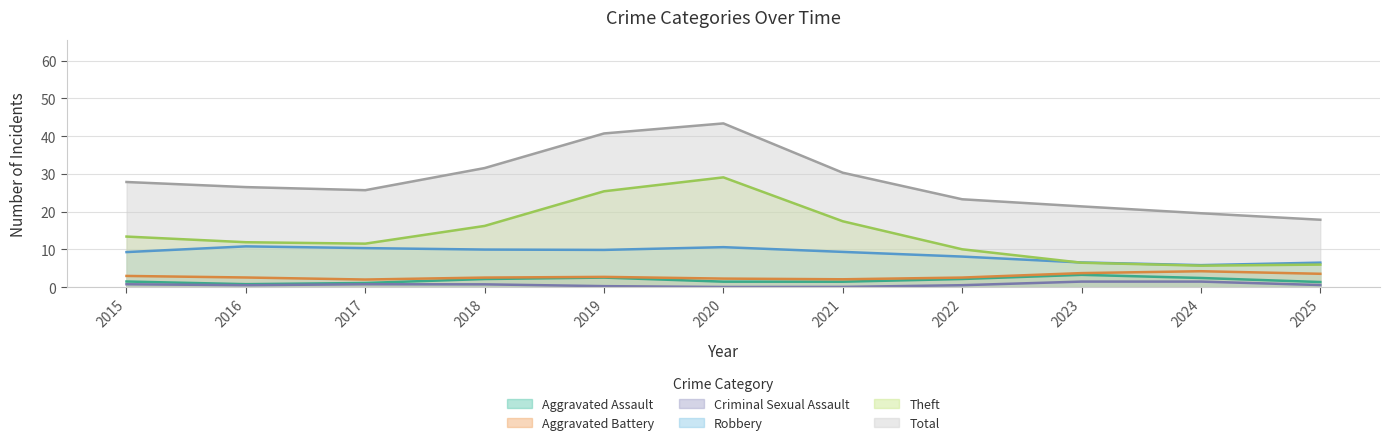

What value does the Total series have at 2022?

23.3